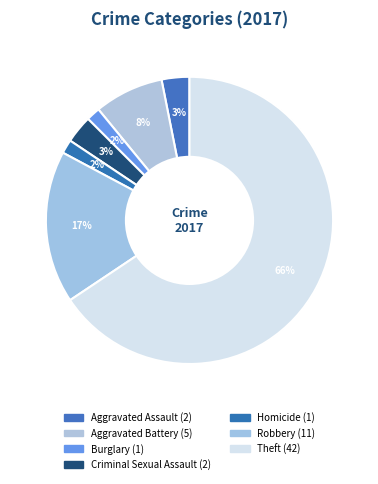

Is it true that Robbery is 17% of the pie?

True